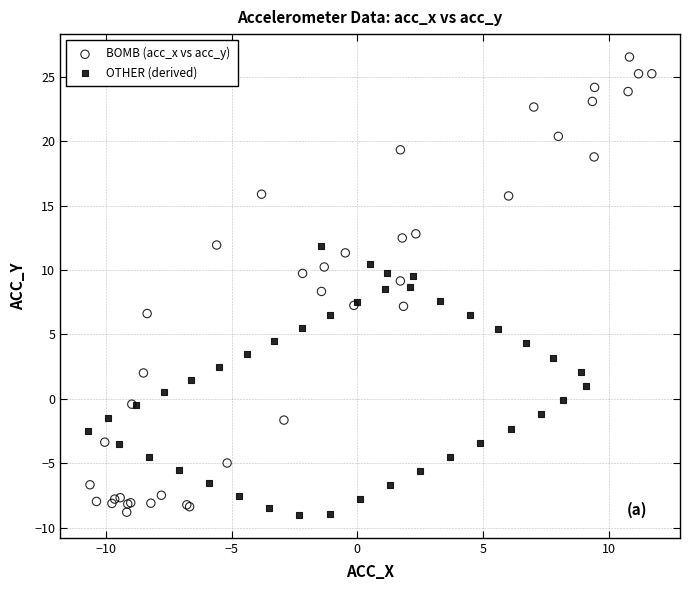

Which series has the largest Y range (max minus min)?

BOMB (acc_x vs acc_y)